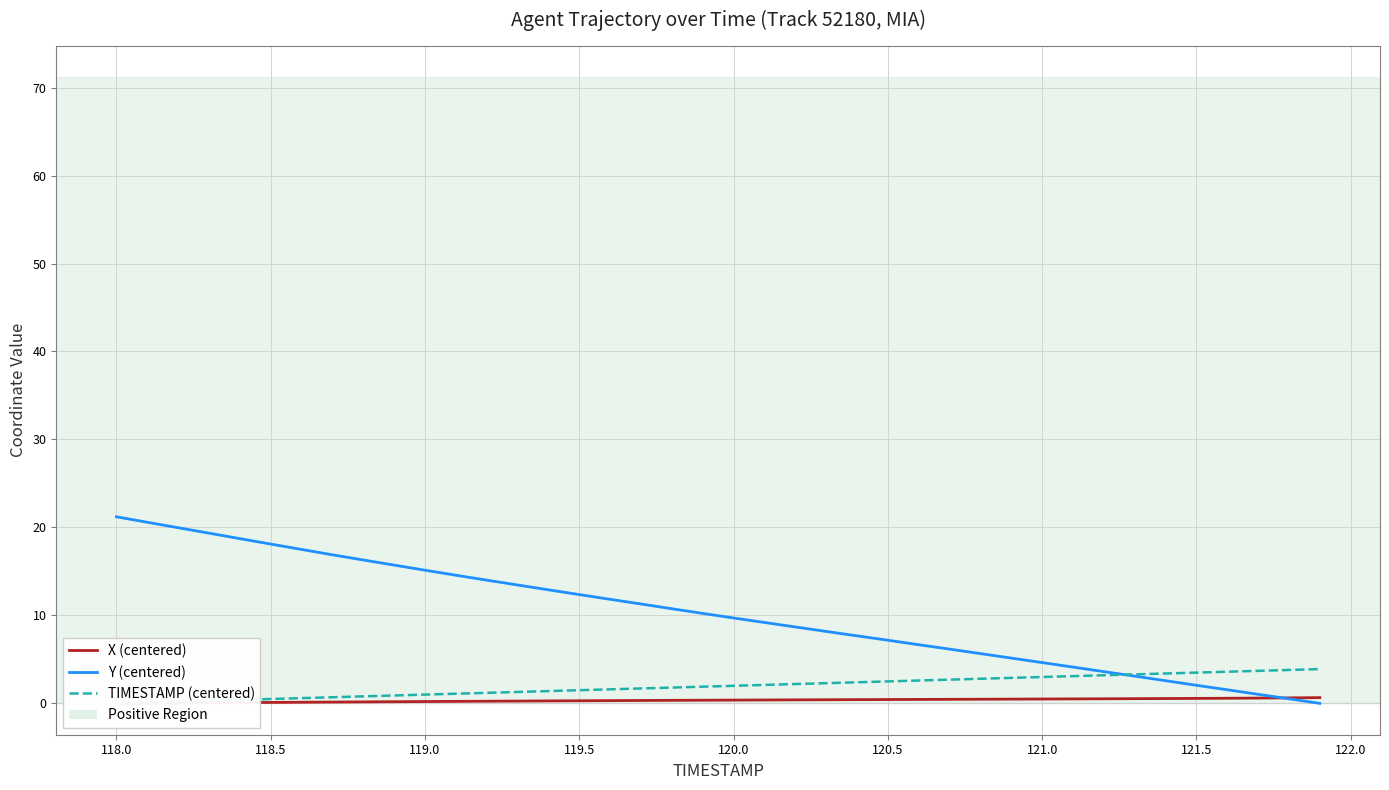

Reading right to left, what are all the values shown in this chart?

X (centered): 0.7	0.6	0.6	0.6	0.6	0.6	0.5	0.5	0.5	0.5	0.5	0.5	0.5	0.5	0.4	0.4	0.4	0.4	0.4	0.4	0.4	0.3	0.3	0.3	0.3	0.3	0.3	0.2	0.2	0.2	0.2	0.2	0.2	0.1	0.1	0.1	0.1	0.0	0.0	0.0
Y (centered): 0.0	0.5	1.0	1.5	2.1	2.6	3.1	3.6	4.1	4.6	5.2	5.7	6.2	6.7	7.2	7.7	8.2	8.7	9.2	9.7	10.2	10.8	11.3	11.8	12.4	12.9	13.5	14.0	14.6	15.1	15.7	16.3	16.9	17.5	18.1	18.7	19.3	20.0	20.6	21.2
TIMESTAMP (centered): 3.9	3.8	3.7	3.6	3.5	3.4	3.3	3.2	3.1	3.0	2.9	2.8	2.7	2.6	2.5	2.4	2.3	2.2	2.1	2.0	1.9	1.8	1.7	1.6	1.5	1.4	1.3	1.2	1.1	1.0	0.9	0.8	0.7	0.6	0.5	0.4	0.3	0.2	0.1	0.0